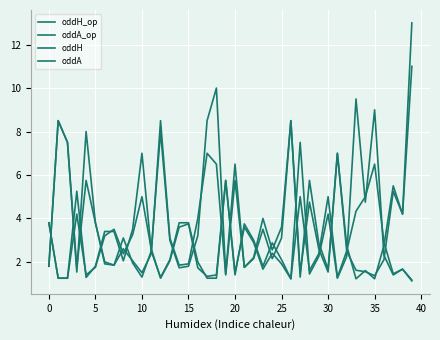

How many lines are shown in the chart?

4